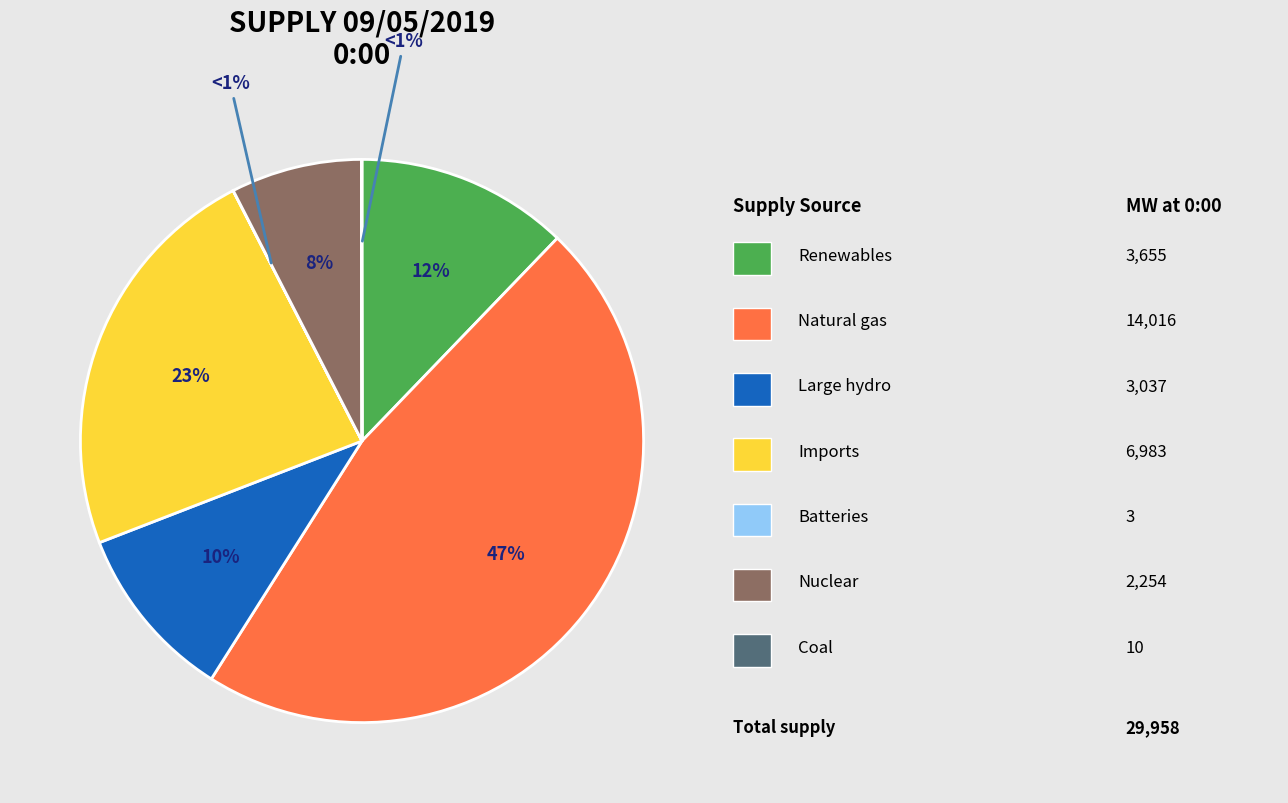

To the nearest percent, what is the average slice percentage?

14%